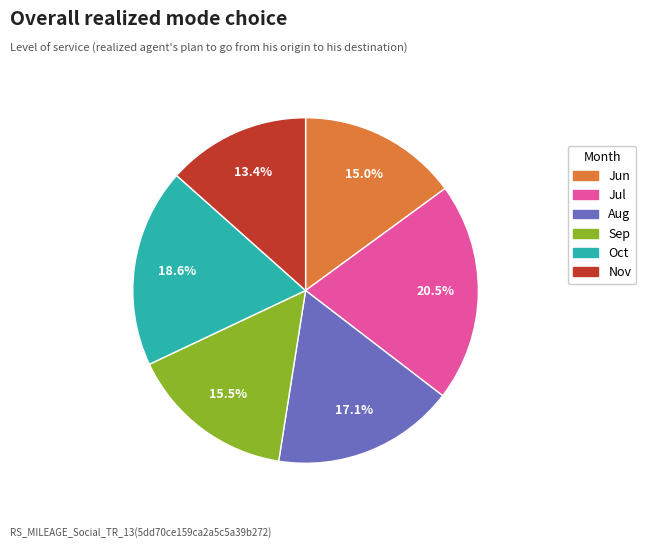

How many slices are in this pie chart?

6